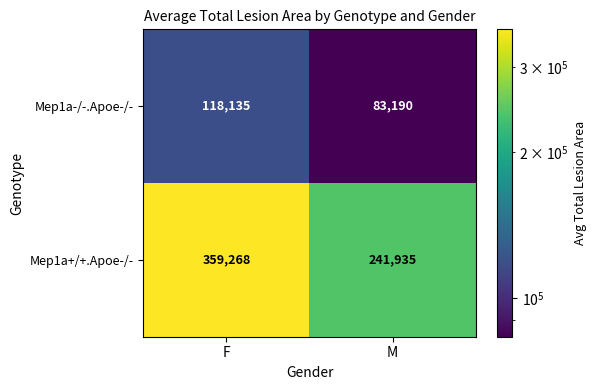

Reading left to right, what are all the values shown in this chart?

Mep1a-/-.Apoe-/-: 118135	83190
Mep1a+/+.Apoe-/-: 359268	241935